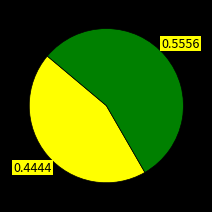

Is there any slice that represents more than half of the pie?

Yes